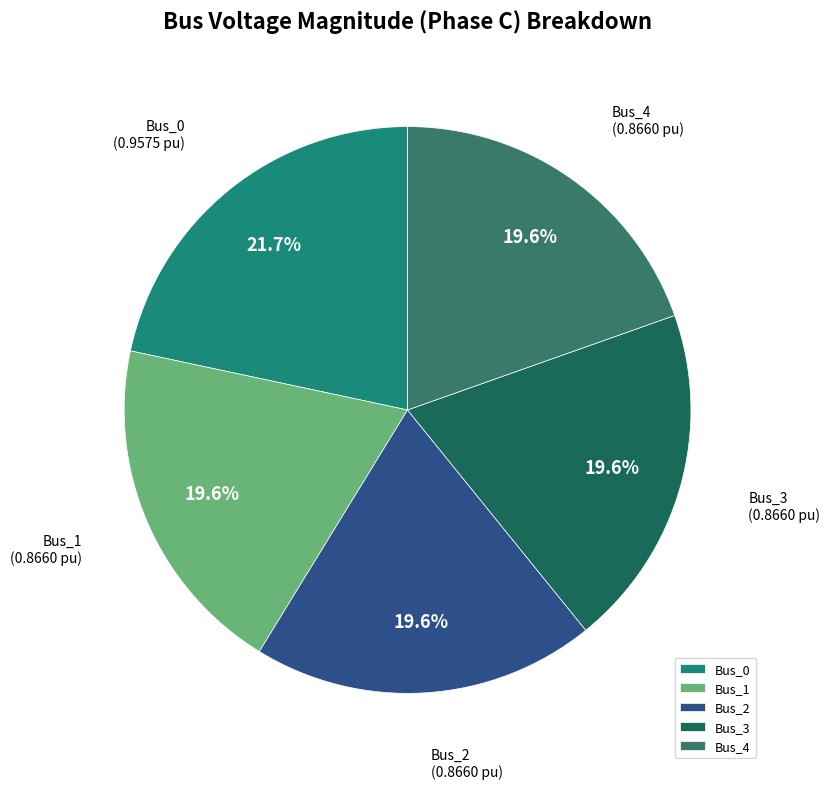

True or false: Bus_0 accounts for 22% of the total.

True